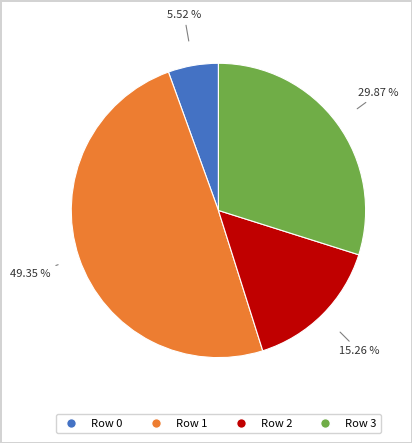

Is it true that Row 0 is 18% of the pie?

False